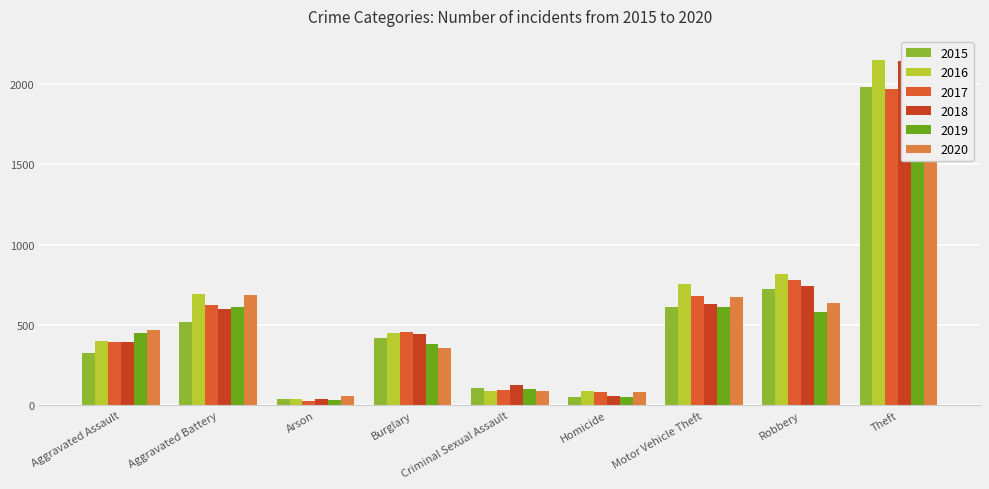

True or false: 2018 has a value of 2140 at Theft.

True